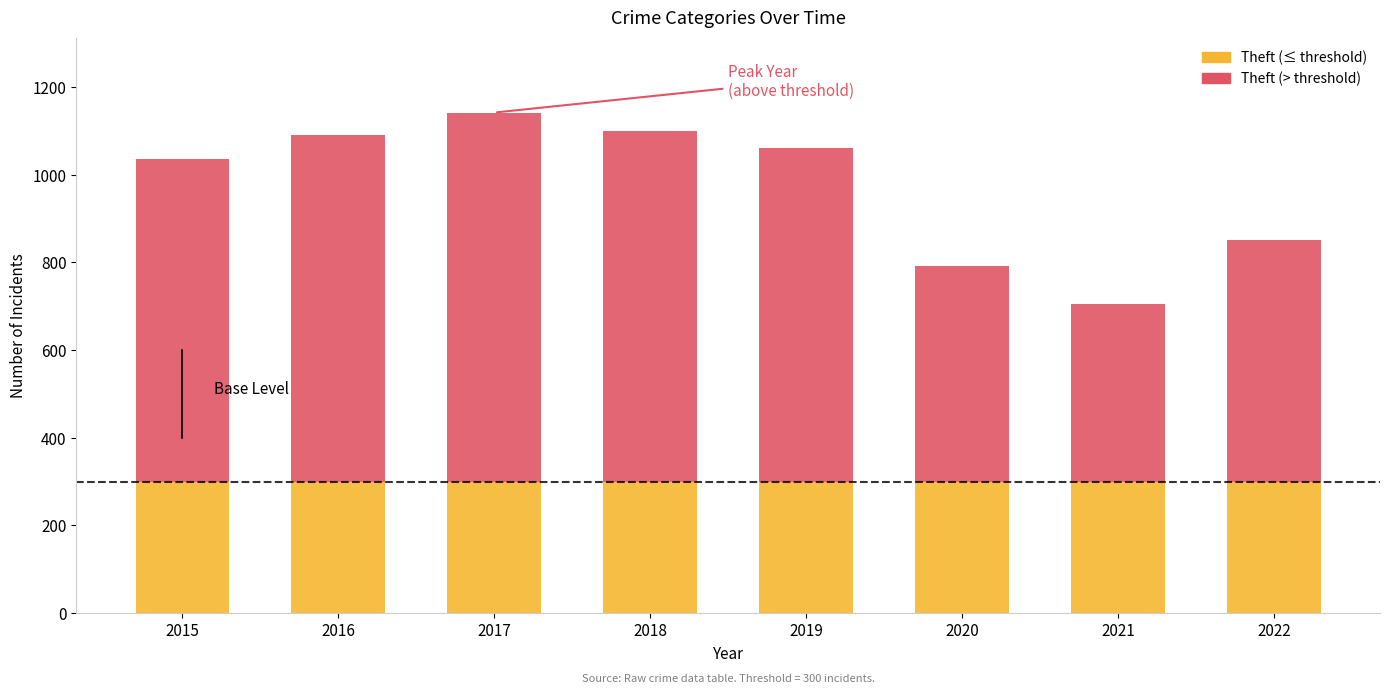

How many data points does each series have?

8